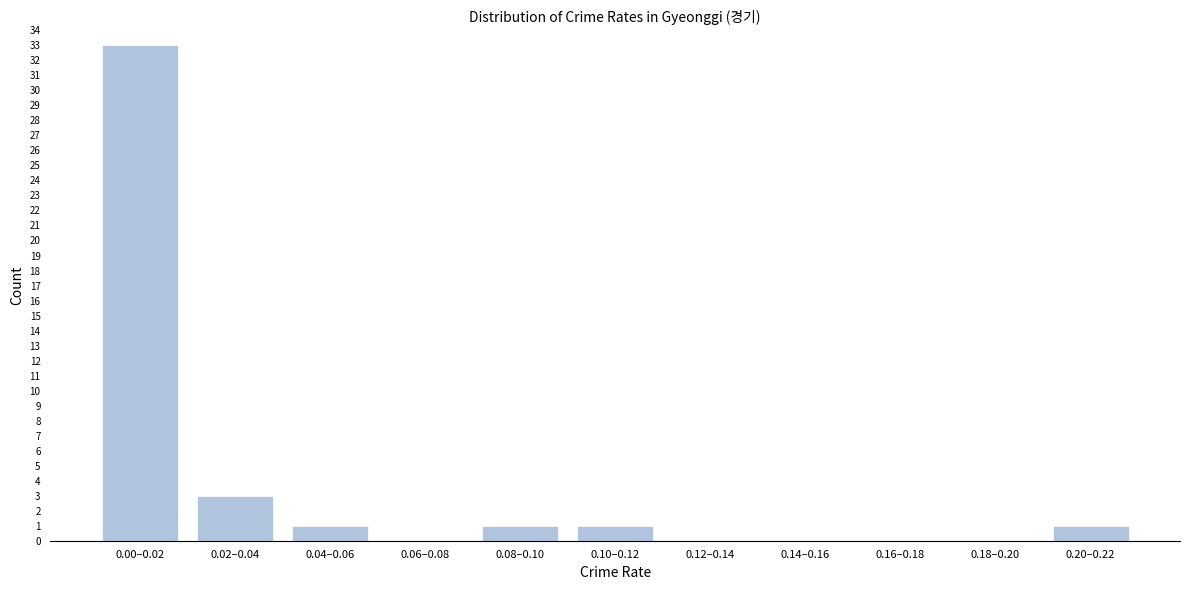

Reading left to right, extract all data points from this chart.

0.00–0.02=33	0.02–0.04=3	0.04–0.06=1	0.06–0.08=0	0.08–0.10=1	0.10–0.12=1	0.12–0.14=0	0.14–0.16=0	0.16–0.18=0	0.18–0.20=0	0.20–0.22=1